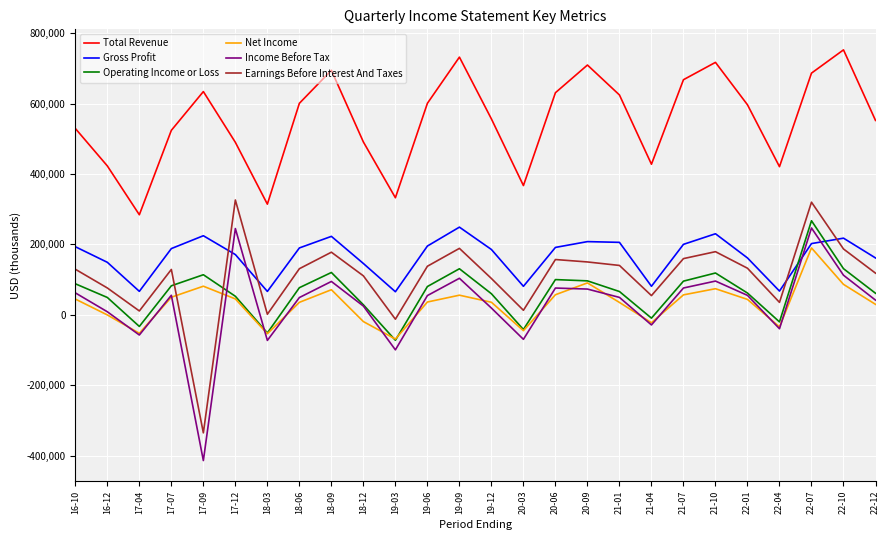

At which category is the sum across all series the highest?

22-07